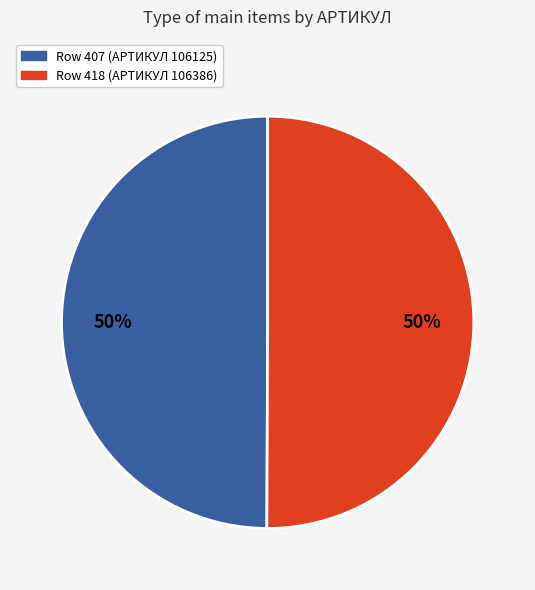

To the nearest percent, what portion does Row 407 (АРТИКУЛ 106125) represent?

50%